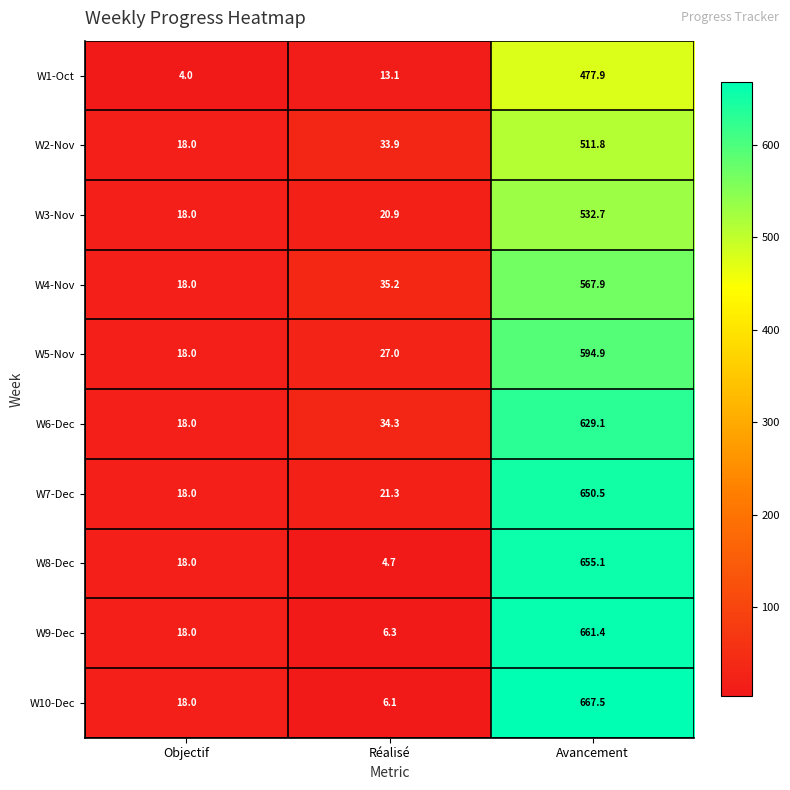

Which series has the largest total across all categories?

W10-Dec